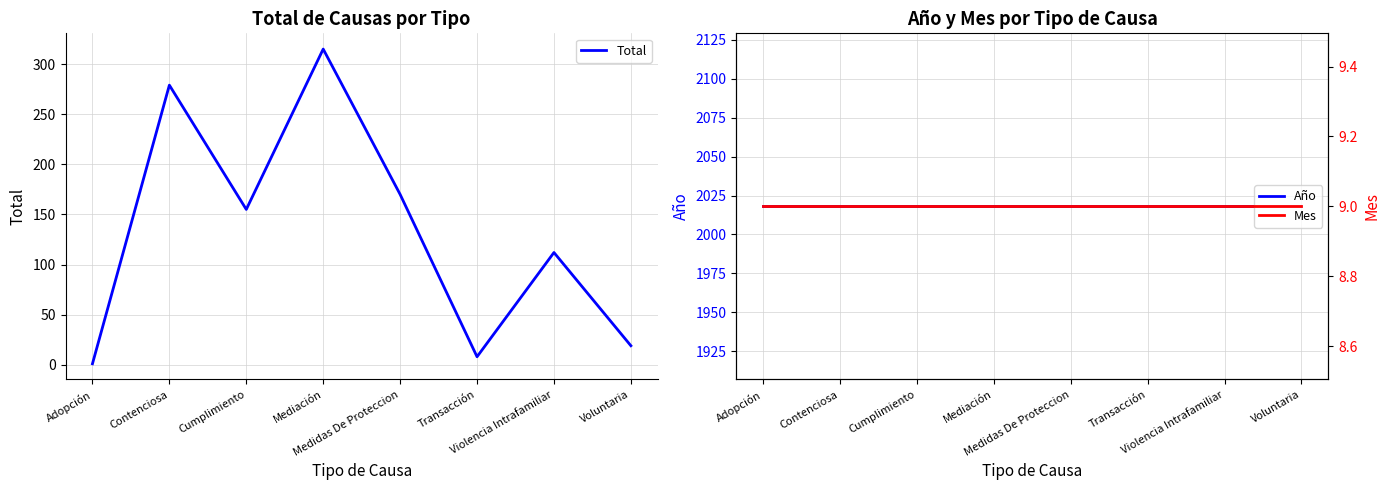

Rank the categories by Mes value from highest to lowest.

Adopción, Contenciosa, Cumplimiento, Mediación, Medidas De Proteccion, Transacción, Violencia Intrafamiliar, Voluntaria